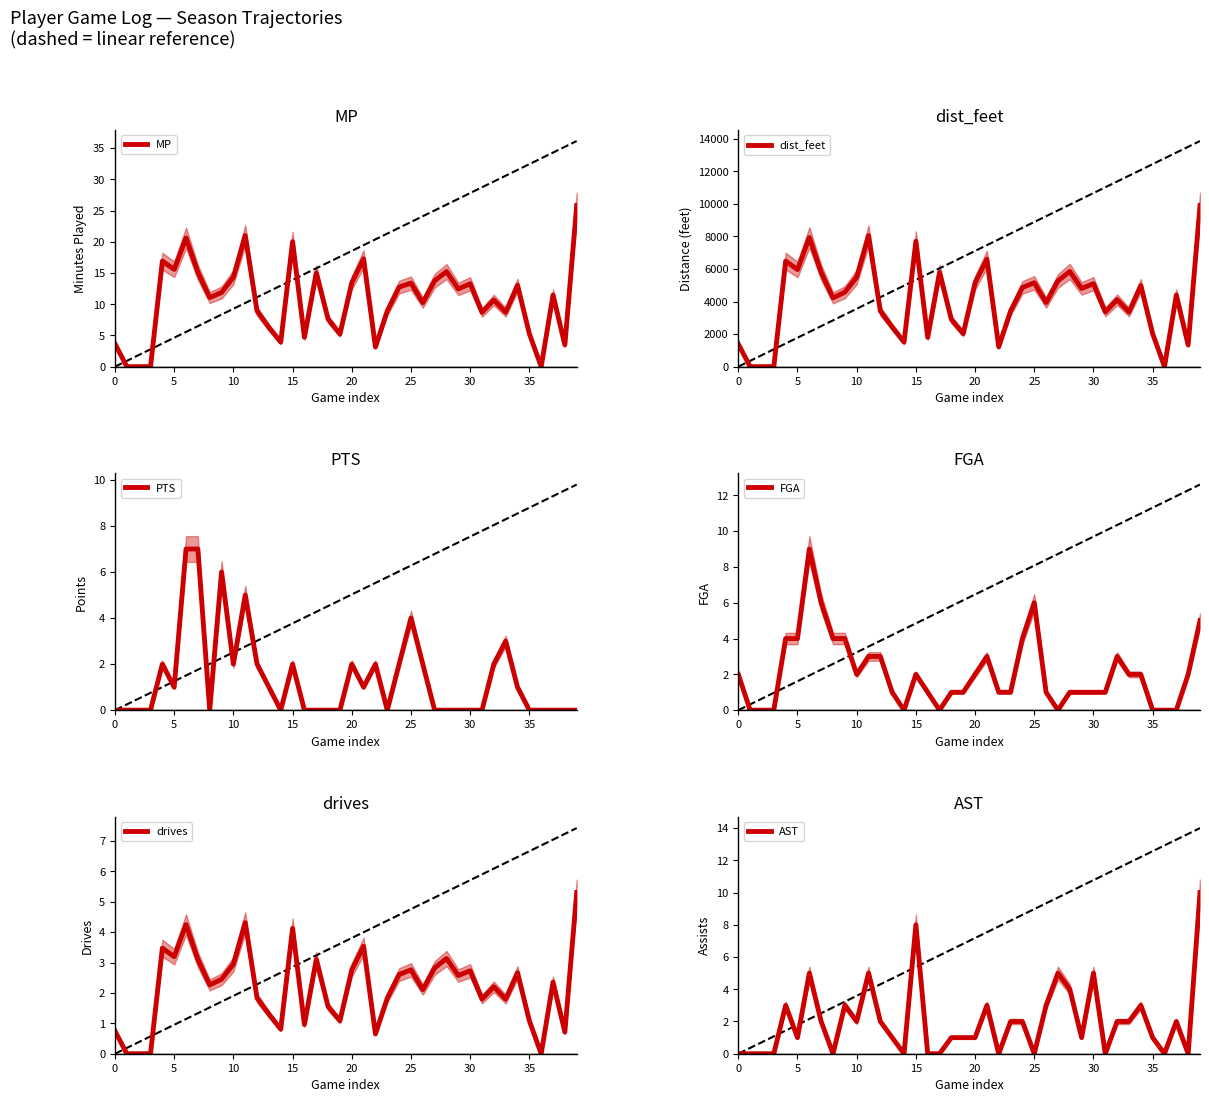

What is the average value of the MP series?

10.6